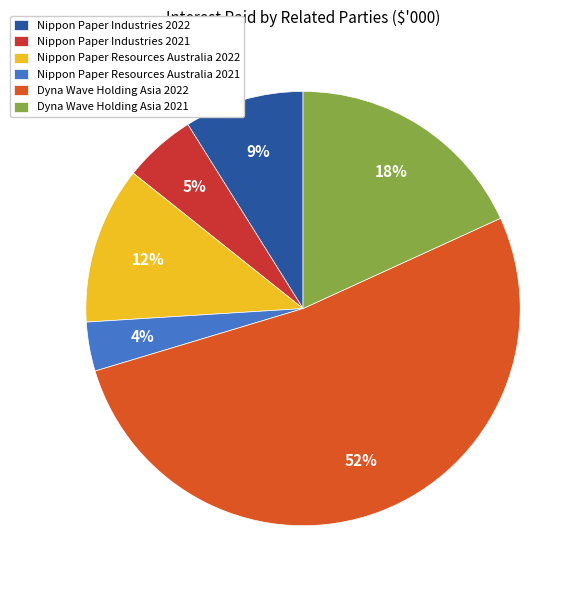

Combined, do Dyna Wave Holding Asia 2022 and Nippon Paper Resources Australia 2022 account for over 50%?

Yes